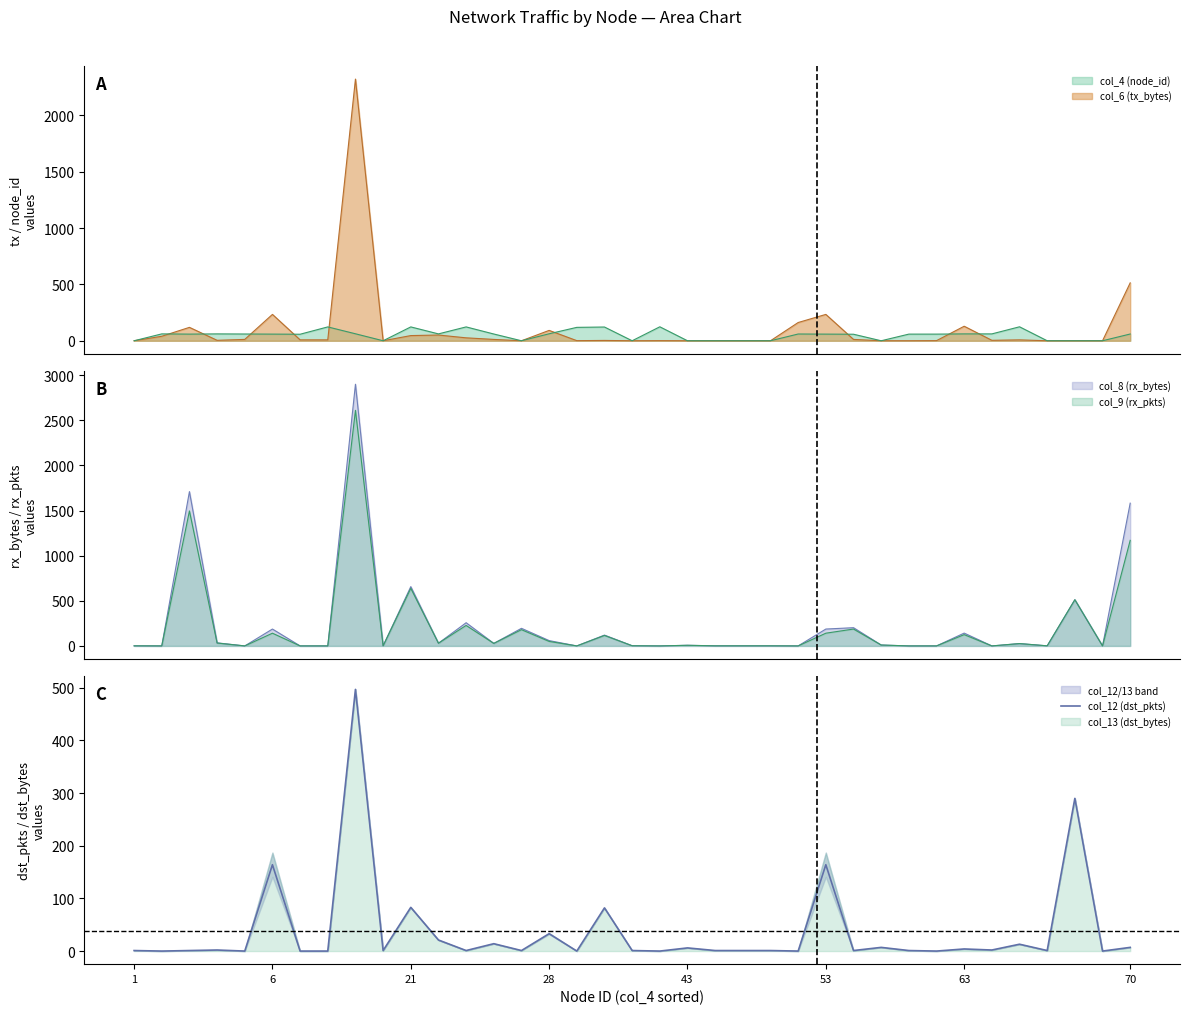

The value of col_12 (dst_pkts) at 6 is 164. True or false?

True